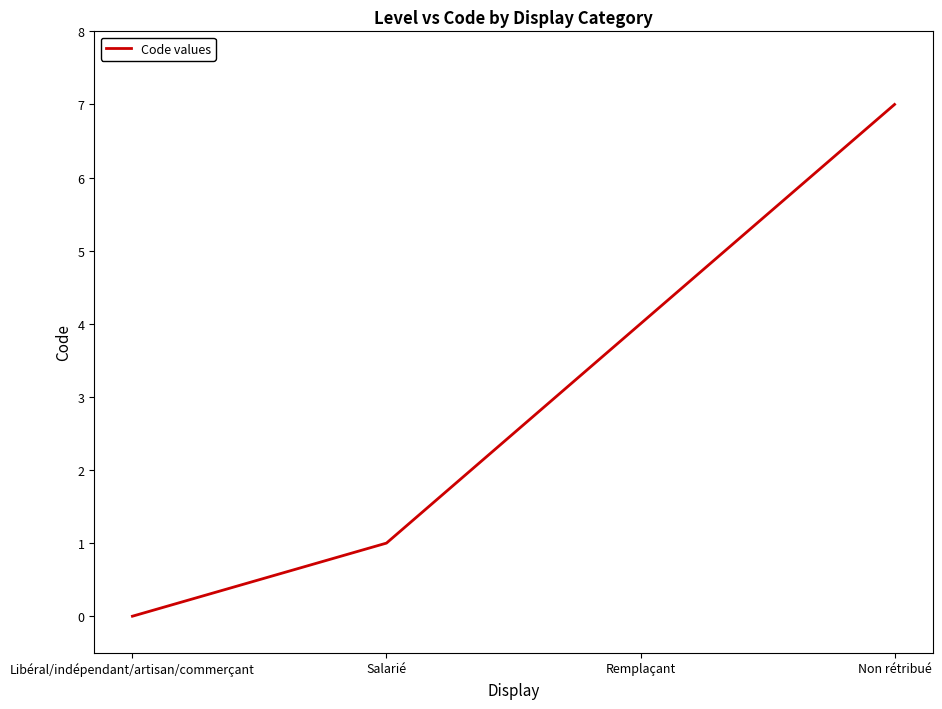

What is the maximum value shown in the chart?

7